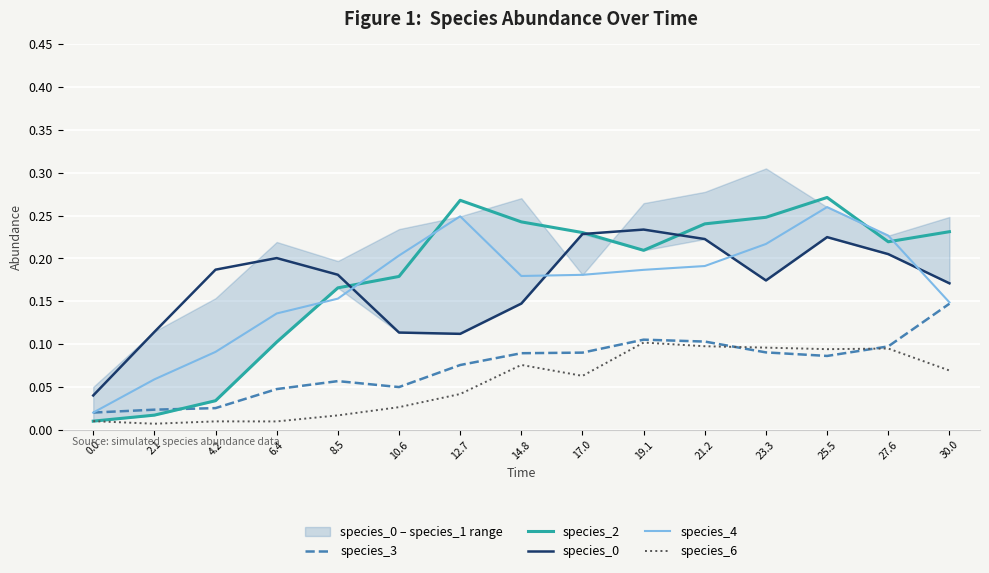

Rank the series by their maximum value, from lowest to highest.

species_6, species_3, species_0, species_4, species_2